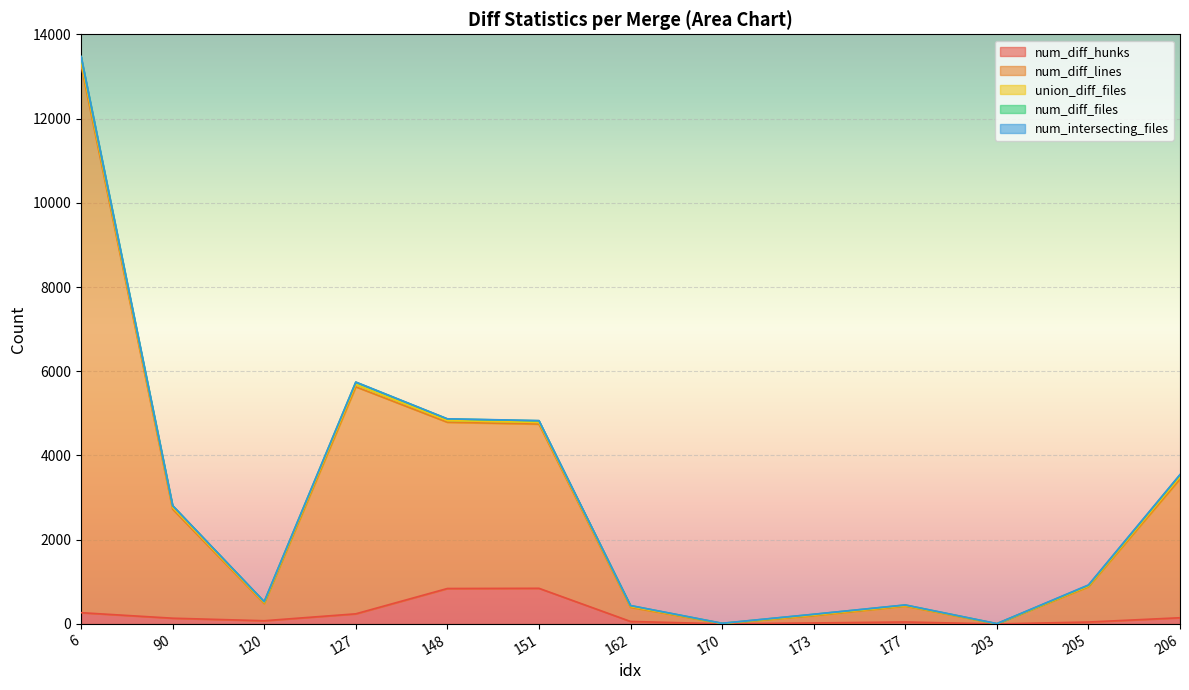

At how many categories does at least one series exceed 9472?

1